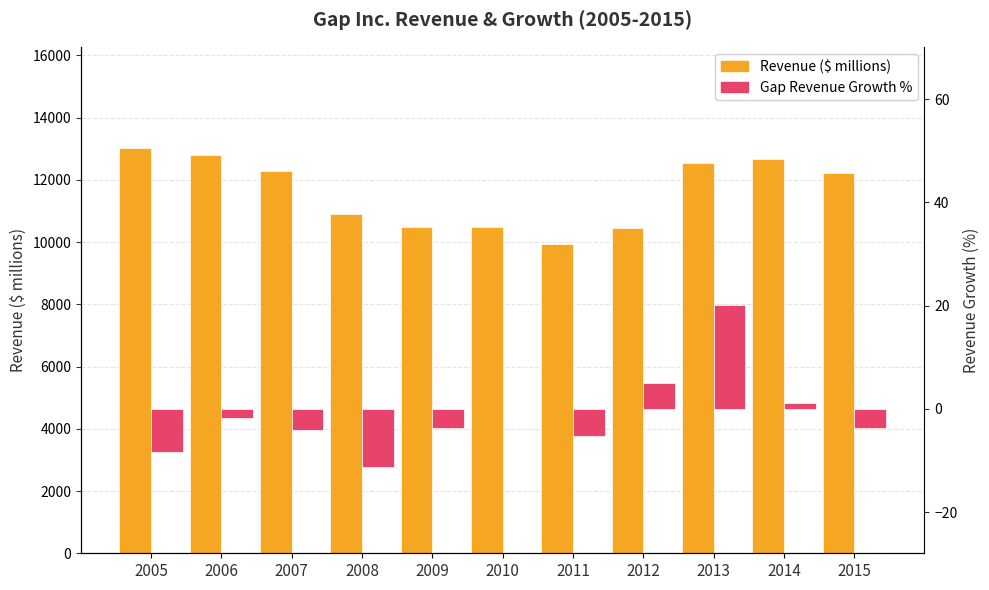

What is the difference between the Gap Revenue Growth % values at 2014 and 2013?

18.9